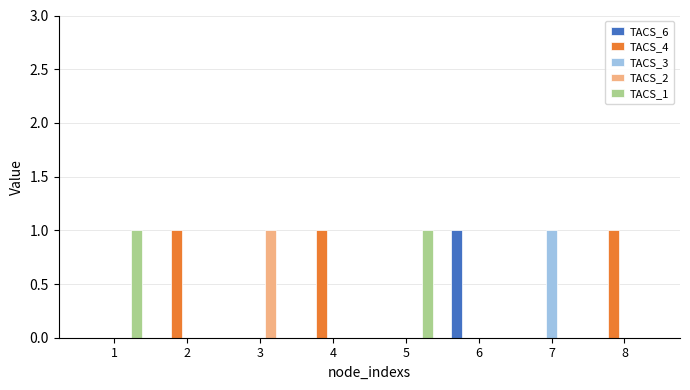

Which series has the largest total across all categories?

TACS_4